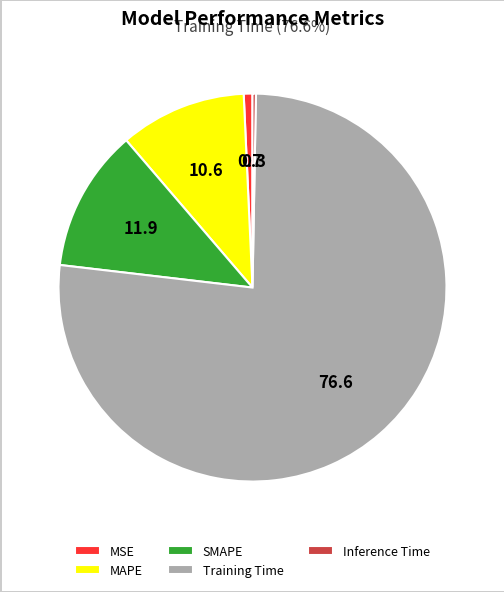

Is the sum of MAPE and MSE greater than half?

No